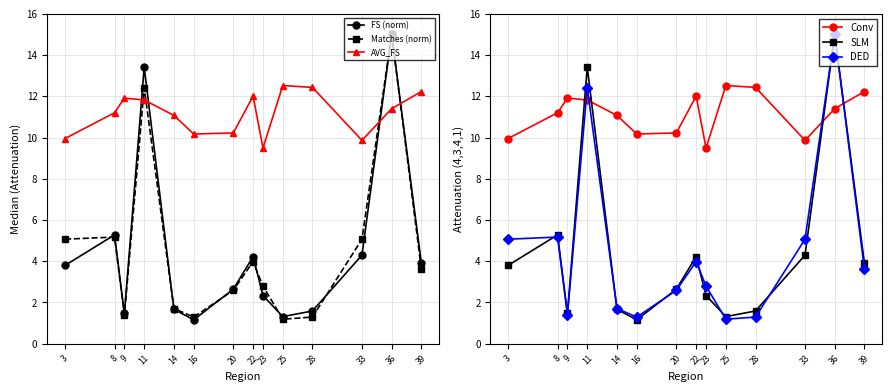

List the labels in order of Conv value, largest first.

25, 28, 39, 22, 9, 11, 36, 8, 14, 20, 16, 3, 33, 23